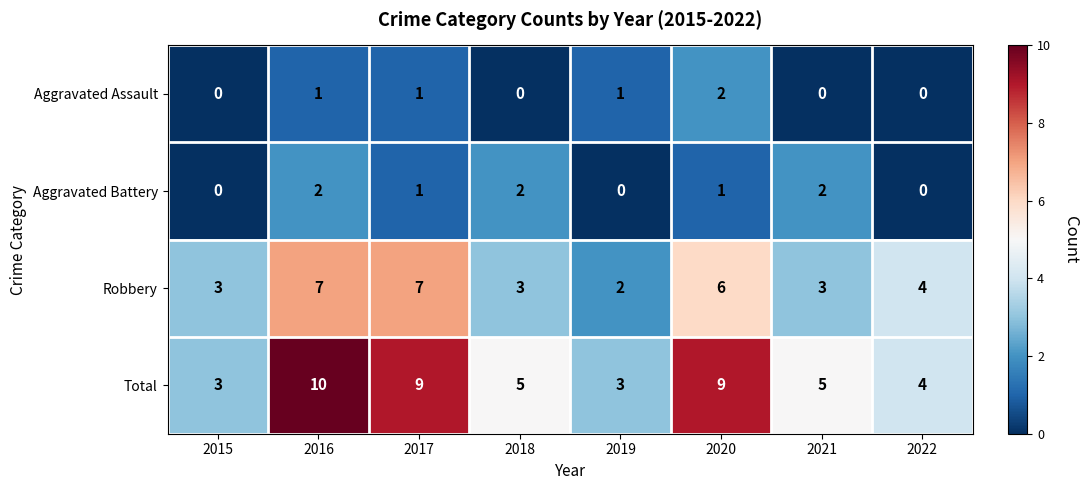

Where is Robbery nearest to the value 4?

2022